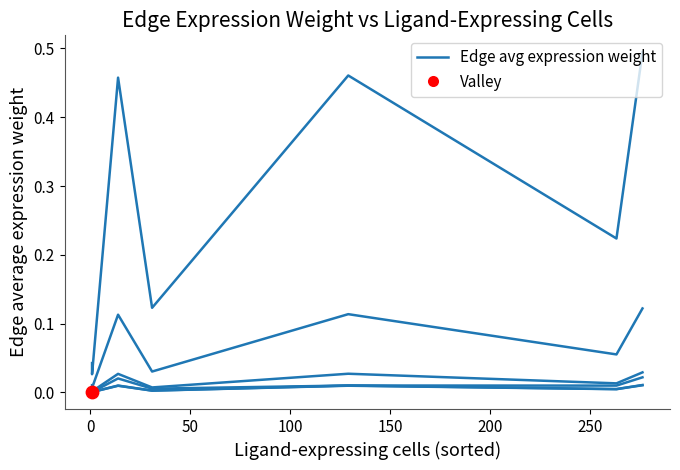

Which has a higher value, 100 or 200?

200